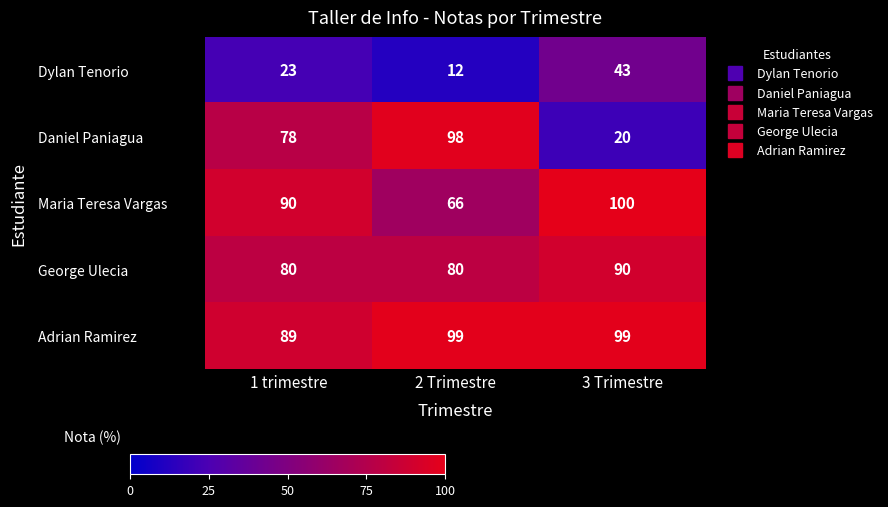

What is the sum of all Daniel Paniagua values?

196